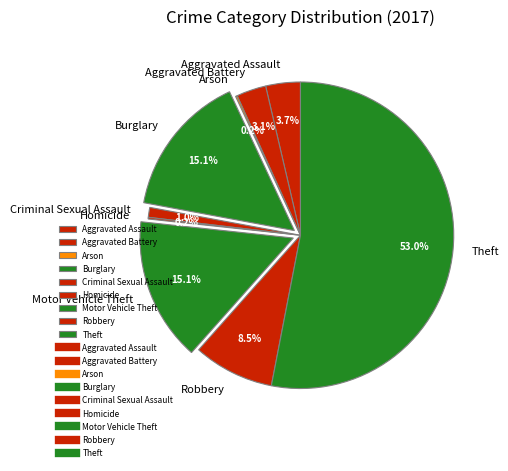

Is it true that Burglary is 15% of the pie?

True